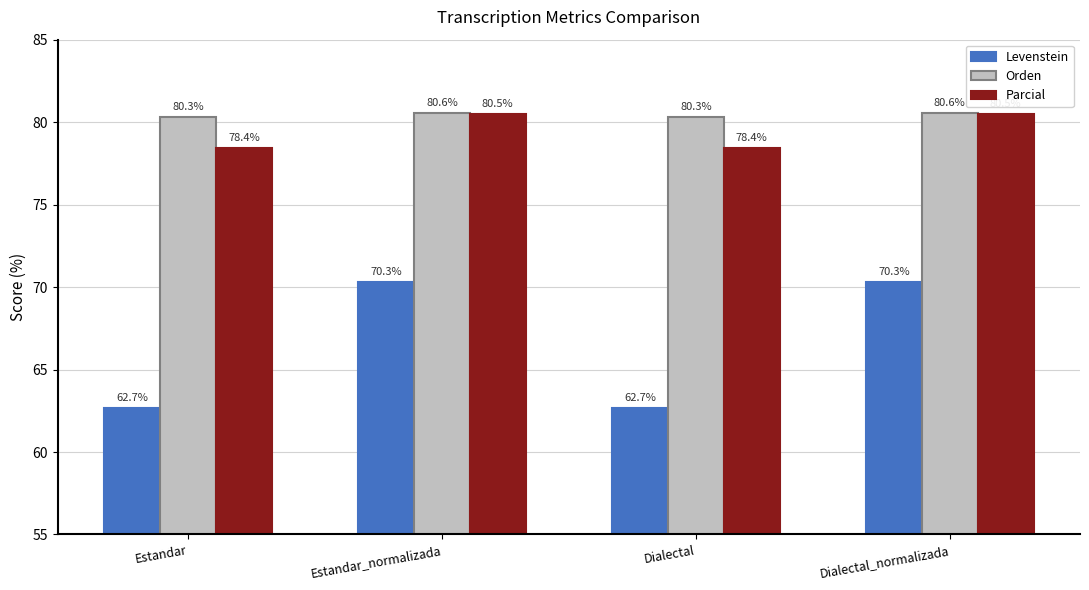

What position from the right is Dialectal?

2